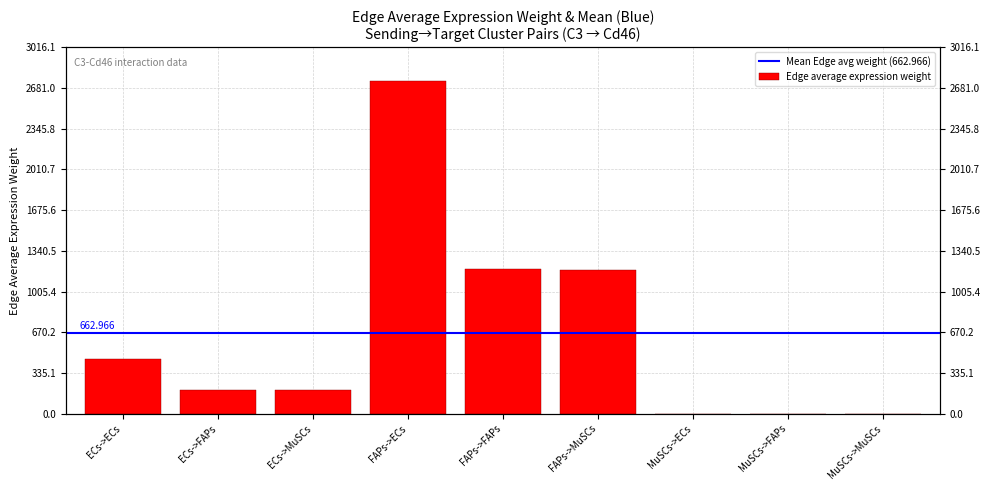

Reading left to right, what are all the values shown in this chart?

453.7	196.6	196.4	2741.9	1188.3	1186.6	1.7	0.7	0.7